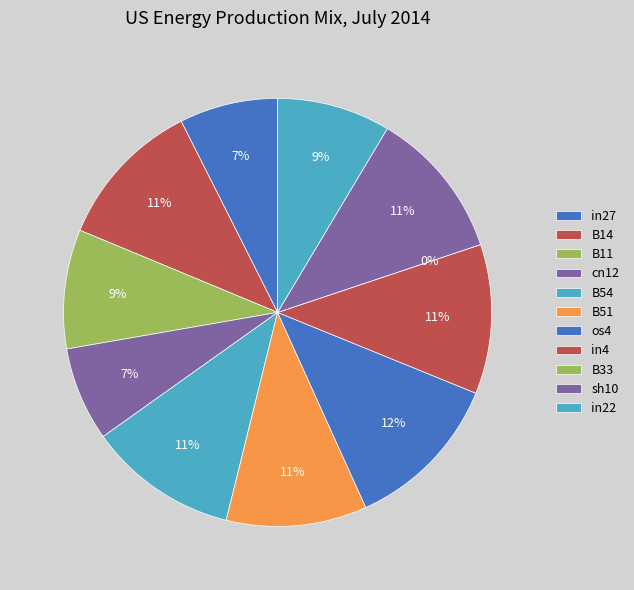

To the nearest percent, what portion does B51 represent?

11%